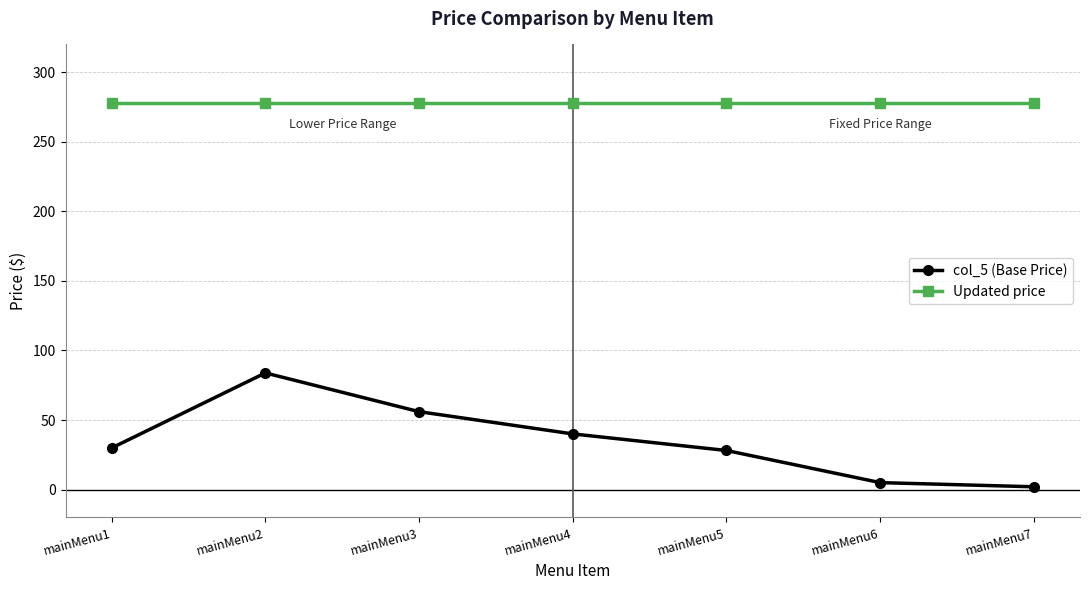

True or false: col_5 (Base Price) and Updated price cross at least once.

False